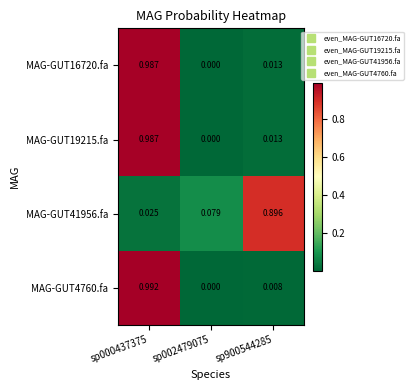

Is the value of MAG-GUT41956.fa at sp002479075 greater than the value of MAG-GUT4760.fa at sp900544285?

Yes